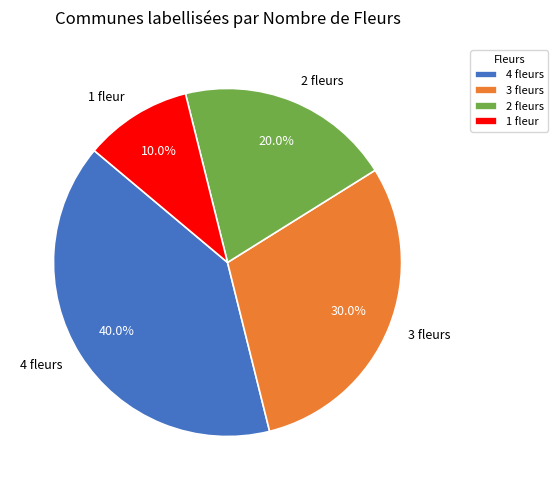

Rank the categories by value from lowest to highest.

1 fleur, 2 fleurs, 3 fleurs, 4 fleurs